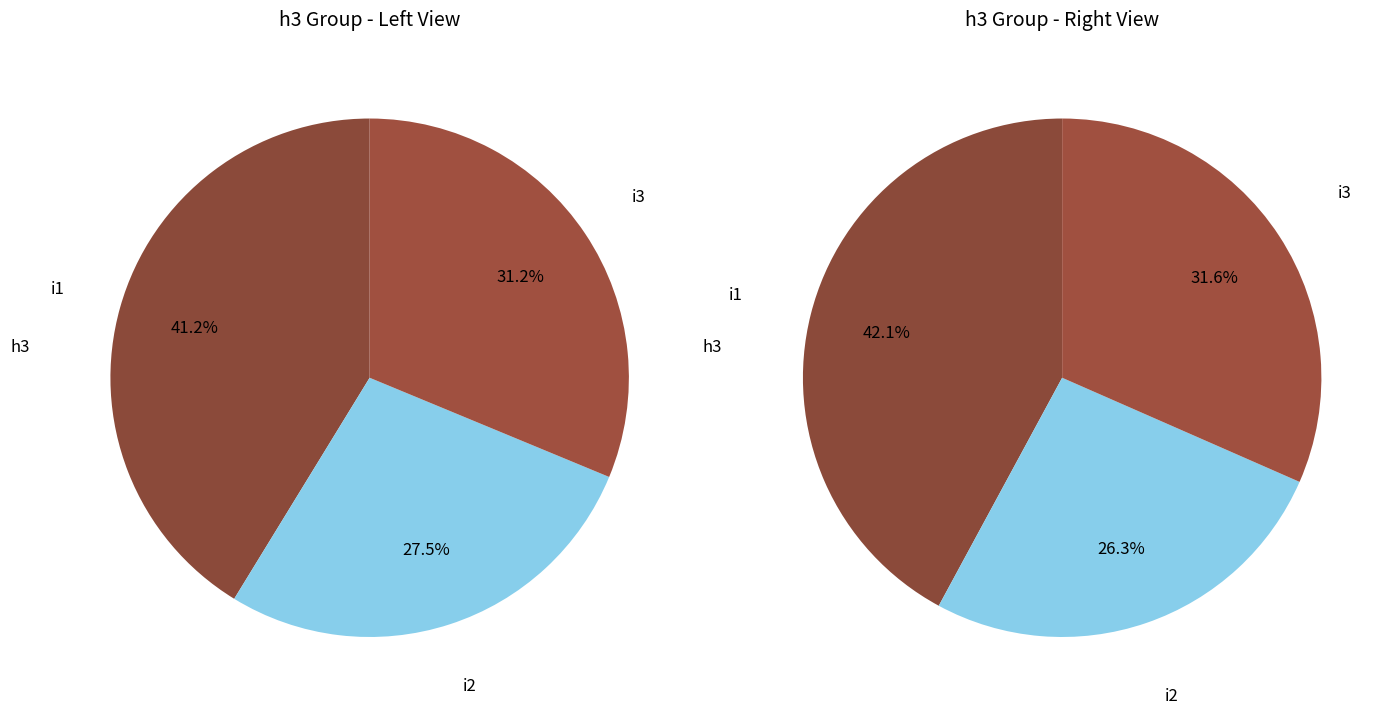

Count the number of slices in the pie.

3